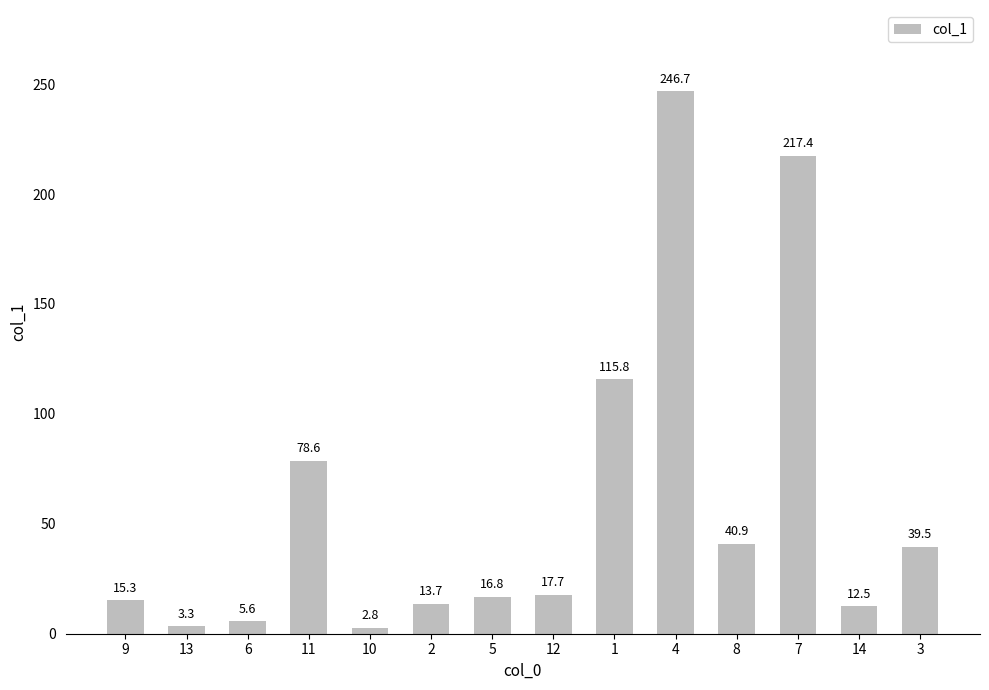

Reading right to left, what are all the values shown in this chart?

3=39.5	14=12.5	7=217.4	8=40.9	4=246.7	1=115.8	12=17.7	5=16.8	2=13.7	10=2.8	11=78.6	6=5.6	13=3.3	9=15.3